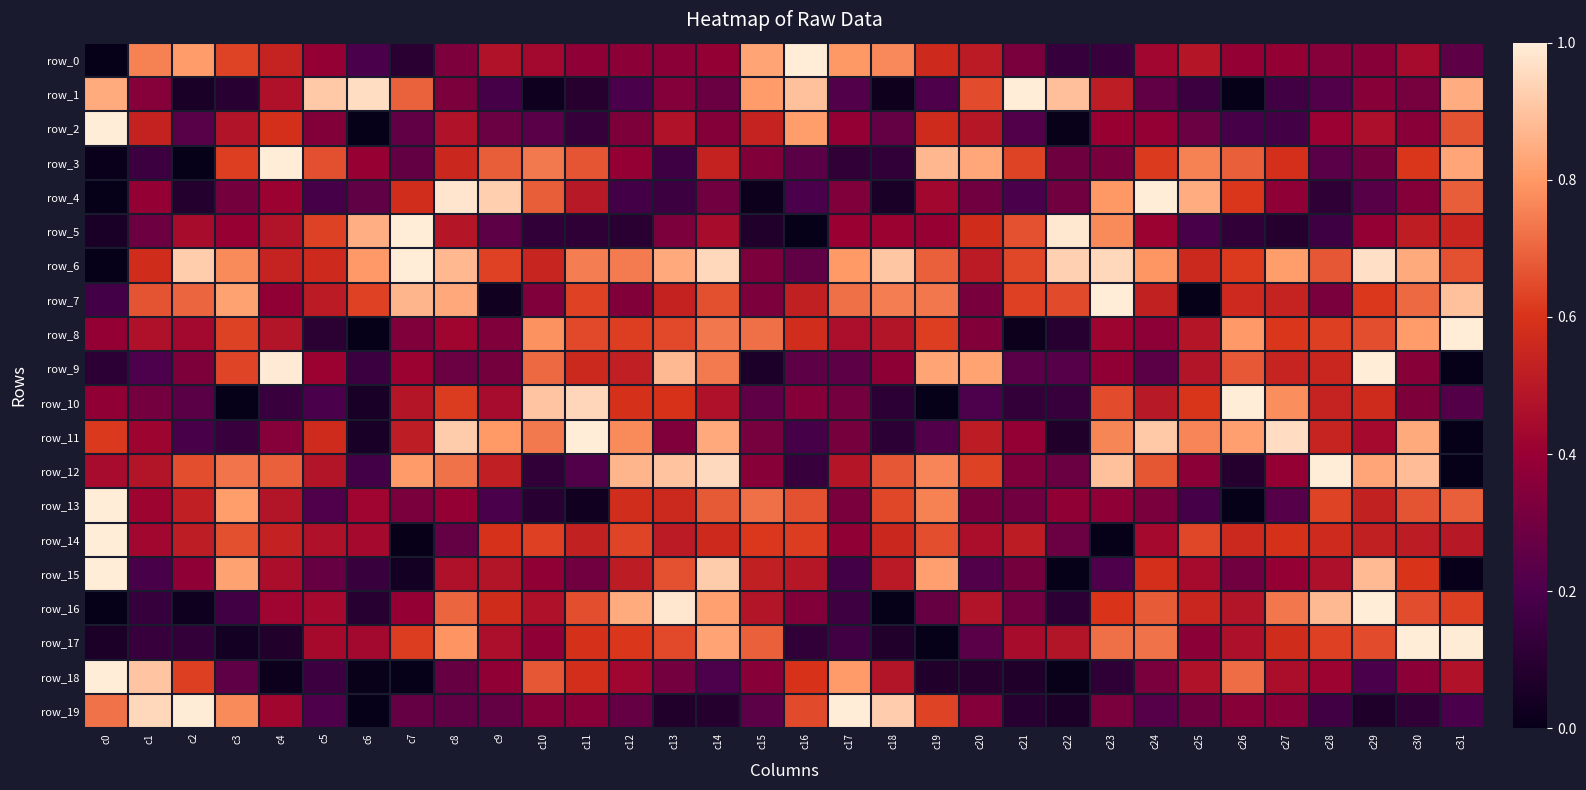

Reading right to left, extract all data points from this chart.

row_0: 0.2	0.4	0.4	0.4	0.4	0.4	0.5	0.4	0.1	0.1	0.3	0.5	0.6	0.8	0.8	1.0	0.8	0.4	0.4	0.4	0.4	0.4	0.5	0.3	0.1	0.2	0.4	0.5	0.6	0.8	0.8	0.0
row_1: 0.8	0.3	0.4	0.2	0.2	0.0	0.2	0.3	0.5	0.9	1.0	0.6	0.2	0.0	0.2	0.9	0.8	0.3	0.3	0.2	0.1	0.0	0.2	0.3	0.7	1.0	0.9	0.5	0.1	0.1	0.4	0.8
row_2: 0.7	0.4	0.5	0.4	0.2	0.2	0.3	0.4	0.4	0.0	0.2	0.5	0.6	0.3	0.4	0.8	0.5	0.3	0.5	0.3	0.1	0.2	0.3	0.5	0.3	0.0	0.3	0.6	0.5	0.2	0.5	1.0
row_3: 0.8	0.6	0.3	0.2	0.6	0.7	0.8	0.6	0.3	0.3	0.6	0.8	0.9	0.1	0.1	0.2	0.3	0.5	0.2	0.4	0.7	0.7	0.7	0.6	0.3	0.4	0.7	1.0	0.6	0.0	0.2	0.0
row_4: 0.7	0.4	0.2	0.1	0.4	0.6	0.8	1.0	0.8	0.3	0.2	0.3	0.4	0.1	0.3	0.2	0.0	0.3	0.2	0.2	0.5	0.7	0.9	1.0	0.6	0.3	0.2	0.4	0.3	0.1	0.4	0.0
row_5: 0.5	0.5	0.4	0.2	0.1	0.1	0.2	0.4	0.8	1.0	0.7	0.6	0.4	0.4	0.4	0.0	0.1	0.4	0.3	0.1	0.1	0.1	0.2	0.5	1.0	0.8	0.6	0.5	0.4	0.5	0.3	0.1
row_6: 0.7	0.8	1.0	0.7	0.8	0.6	0.6	0.8	1.0	0.9	0.6	0.5	0.7	0.9	0.8	0.3	0.3	0.9	0.8	0.7	0.7	0.5	0.6	0.9	1.0	0.8	0.6	0.5	0.8	0.9	0.6	0.0
row_7: 0.9	0.7	0.6	0.3	0.5	0.6	0.0	0.5	1.0	0.6	0.6	0.3	0.7	0.7	0.7	0.5	0.3	0.7	0.5	0.3	0.6	0.3	0.0	0.8	0.9	0.6	0.5	0.4	0.8	0.7	0.7	0.2
row_8: 1.0	0.8	0.7	0.6	0.6	0.8	0.5	0.4	0.4	0.1	0.0	0.3	0.6	0.5	0.5	0.6	0.7	0.7	0.6	0.6	0.6	0.8	0.3	0.4	0.3	0.0	0.1	0.5	0.6	0.4	0.5	0.4
row_9: 0.0	0.4	1.0	0.5	0.5	0.7	0.5	0.2	0.4	0.2	0.2	0.8	0.8	0.4	0.2	0.2	0.1	0.7	0.9	0.5	0.6	0.7	0.3	0.3	0.4	0.1	0.4	1.0	0.6	0.3	0.2	0.1
row_10: 0.2	0.3	0.6	0.5	0.8	1.0	0.6	0.5	0.6	0.1	0.1	0.2	0.0	0.1	0.3	0.4	0.2	0.5	0.6	0.6	0.9	0.9	0.4	0.6	0.5	0.1	0.2	0.1	0.0	0.2	0.3	0.4
row_11: 0.0	0.8	0.4	0.5	1.0	0.8	0.8	0.9	0.8	0.1	0.4	0.5	0.2	0.1	0.3	0.2	0.3	0.8	0.3	0.8	1.0	0.7	0.8	0.9	0.5	0.1	0.6	0.4	0.1	0.2	0.4	0.6
row_12: 0.0	0.9	0.8	1.0	0.4	0.1	0.4	0.7	0.9	0.3	0.3	0.6	0.8	0.7	0.5	0.1	0.4	1.0	0.9	0.9	0.2	0.1	0.5	0.7	0.8	0.2	0.5	0.7	0.7	0.7	0.5	0.4
row_13: 0.7	0.7	0.5	0.6	0.2	0.0	0.2	0.3	0.4	0.4	0.3	0.3	0.8	0.6	0.3	0.7	0.7	0.7	0.6	0.6	0.0	0.1	0.2	0.4	0.3	0.4	0.2	0.5	0.8	0.5	0.4	1.0
row_14: 0.5	0.5	0.5	0.6	0.6	0.6	0.6	0.4	0.0	0.3	0.5	0.5	0.7	0.6	0.4	0.6	0.6	0.6	0.5	0.6	0.5	0.6	0.6	0.3	0.0	0.4	0.5	0.5	0.7	0.5	0.4	1.0
row_15: 0.0	0.6	0.9	0.5	0.4	0.3	0.4	0.6	0.2	0.0	0.3	0.2	0.8	0.5	0.2	0.5	0.5	0.9	0.7	0.5	0.3	0.4	0.5	0.5	0.0	0.1	0.3	0.5	0.8	0.4	0.2	1.0
row_16: 0.6	0.7	1.0	0.9	0.7	0.5	0.6	0.7	0.6	0.1	0.3	0.5	0.3	0.0	0.2	0.3	0.5	0.8	1.0	0.8	0.7	0.5	0.6	0.7	0.4	0.1	0.4	0.4	0.2	0.0	0.1	0.0
row_17: 1.0	1.0	0.6	0.6	0.6	0.5	0.4	0.7	0.7	0.5	0.4	0.2	0.0	0.1	0.2	0.1	0.7	0.8	0.6	0.6	0.6	0.4	0.5	0.8	0.6	0.4	0.4	0.1	0.0	0.1	0.1	0.1
row_18: 0.5	0.4	0.2	0.4	0.5	0.7	0.5	0.3	0.1	0.0	0.1	0.1	0.1	0.5	0.8	0.6	0.4	0.2	0.3	0.4	0.6	0.7	0.4	0.3	0.0	0.0	0.2	0.0	0.2	0.6	0.9	1.0
row_19: 0.2	0.1	0.1	0.2	0.4	0.4	0.3	0.2	0.3	0.1	0.1	0.3	0.6	0.9	1.0	0.6	0.2	0.1	0.1	0.3	0.4	0.3	0.3	0.3	0.3	0.0	0.2	0.4	0.8	1.0	0.9	0.7